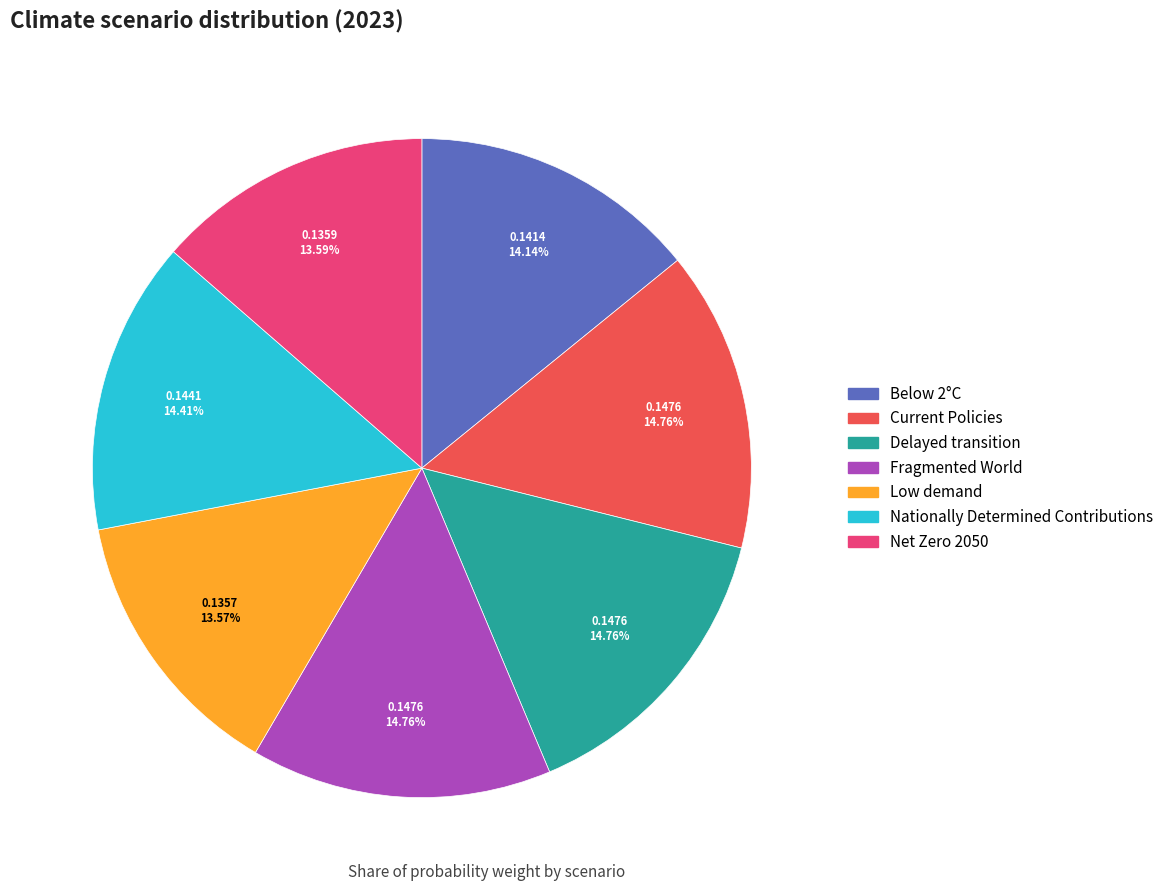

How many slices are in this pie chart?

7